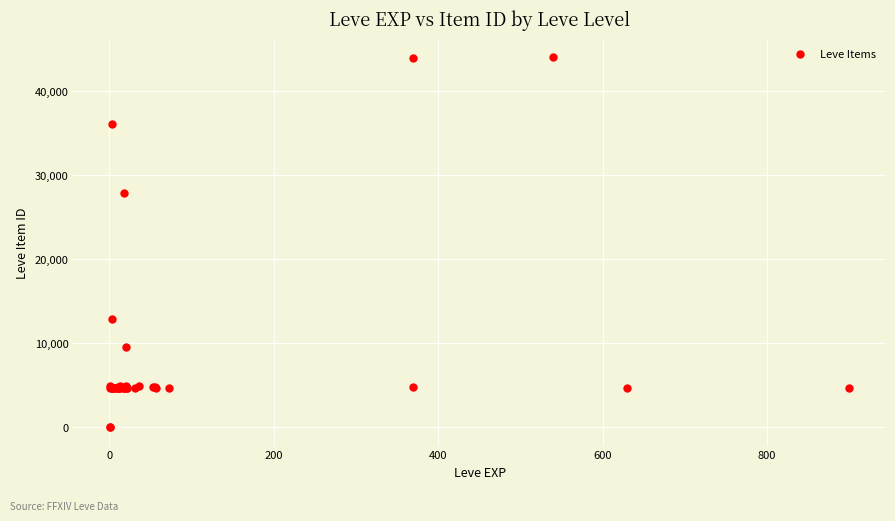

What Y value in the scatter plot is closest to 22048?

27884